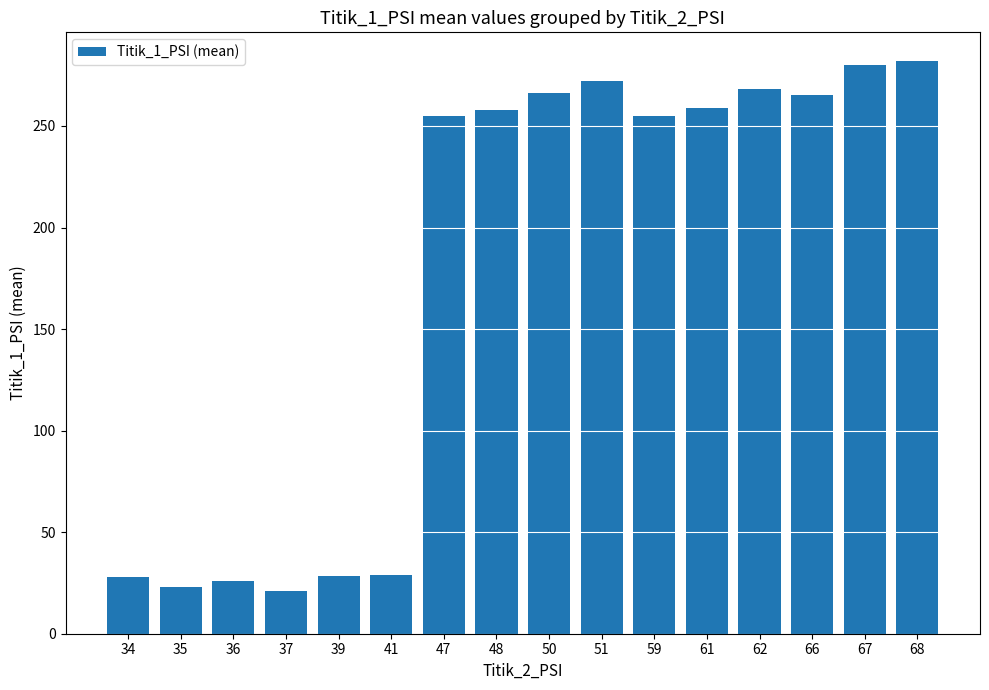

What is the ratio of the value at 37 to the value at 41?

0.7